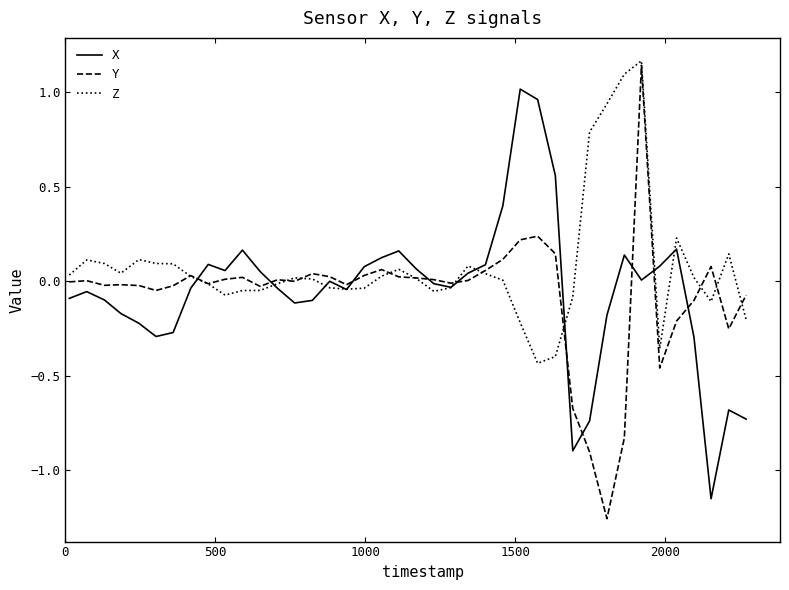

Which series has the largest total across all categories?

Z